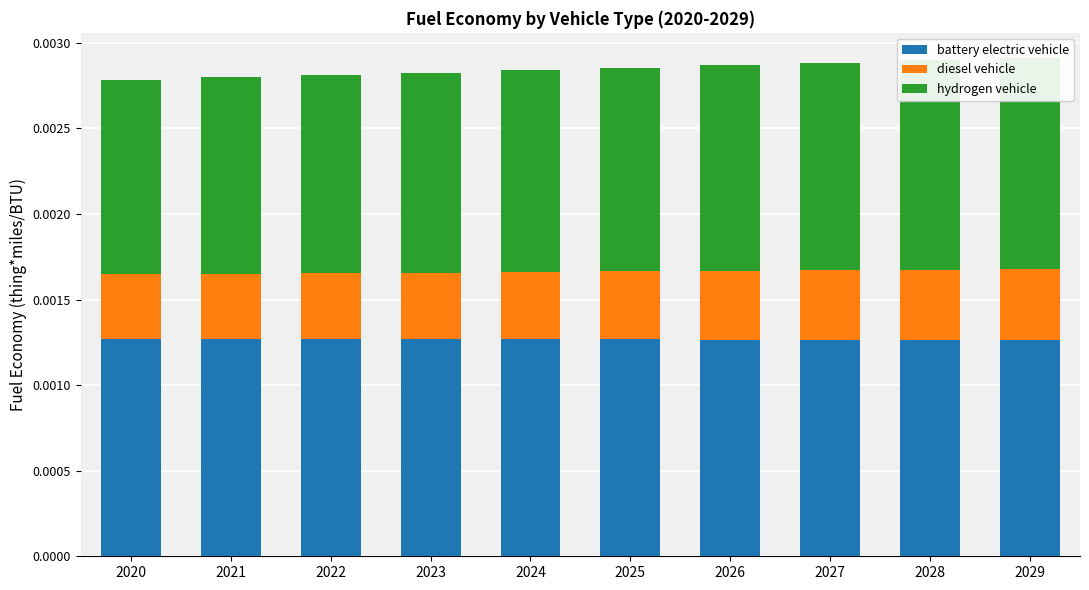

True or false: diesel vehicle has a value of 0.0 at 2024.

True